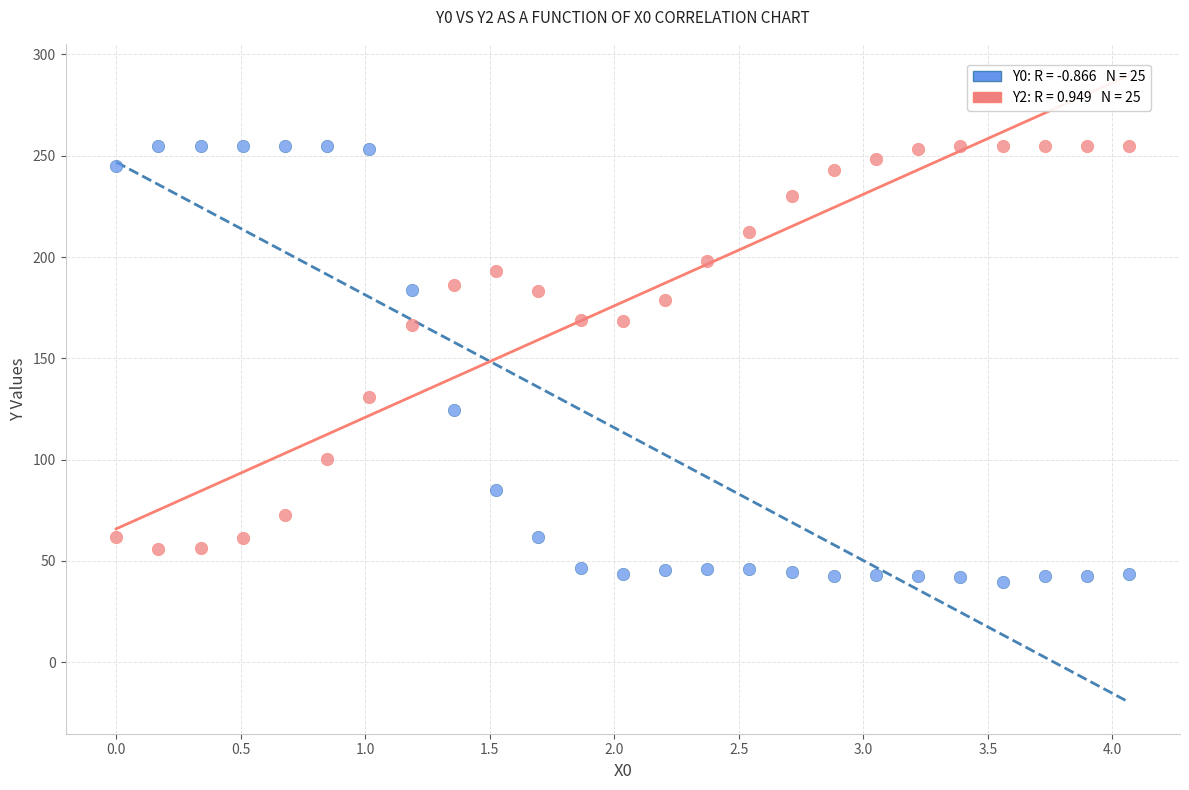

Across all data points, what is the range of X values (max minus min)?

4.1